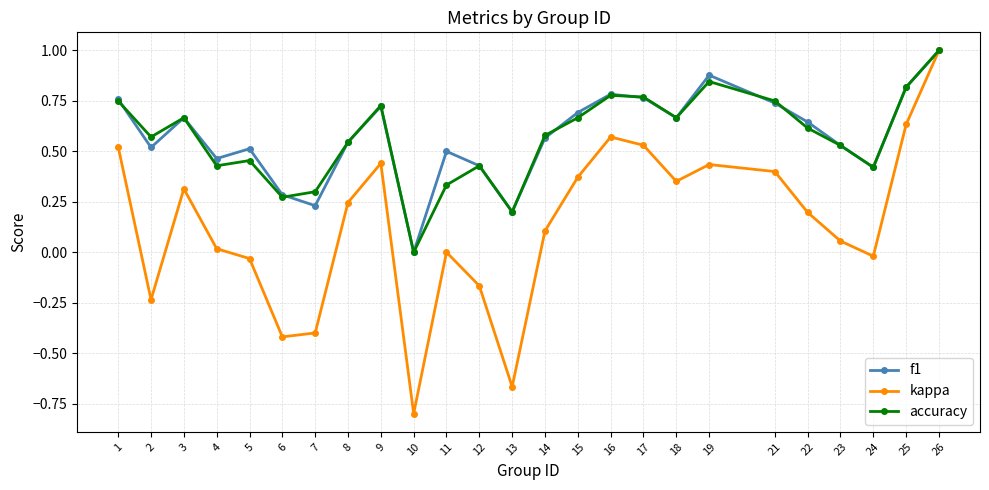

At which label does accuracy reach its peak?

26